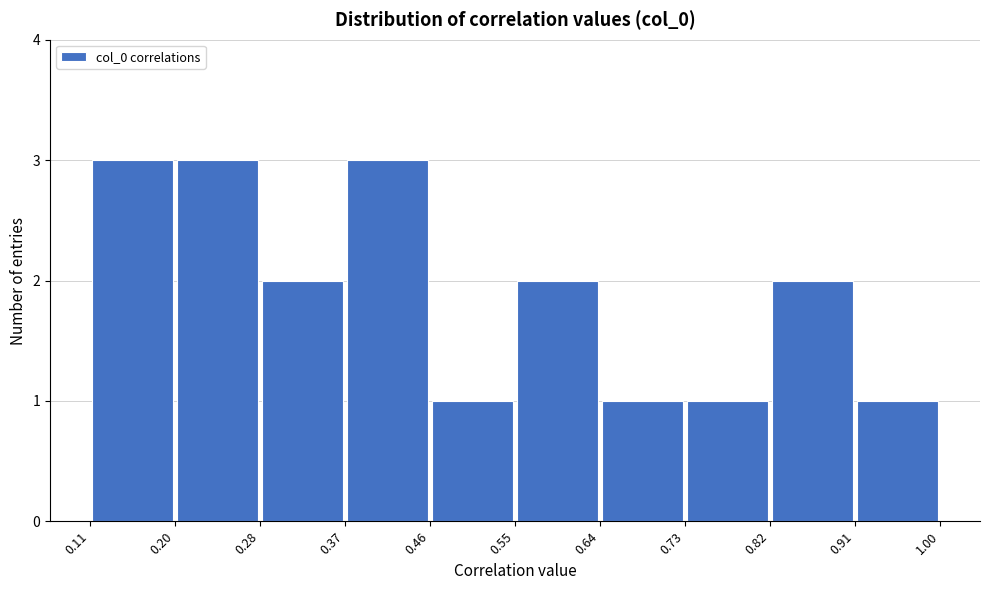

What is the height of the bar covering 0.20 to 0.28 on the x-axis? The values are not printed on the chart, so give them approximately, as read against the axis.

3